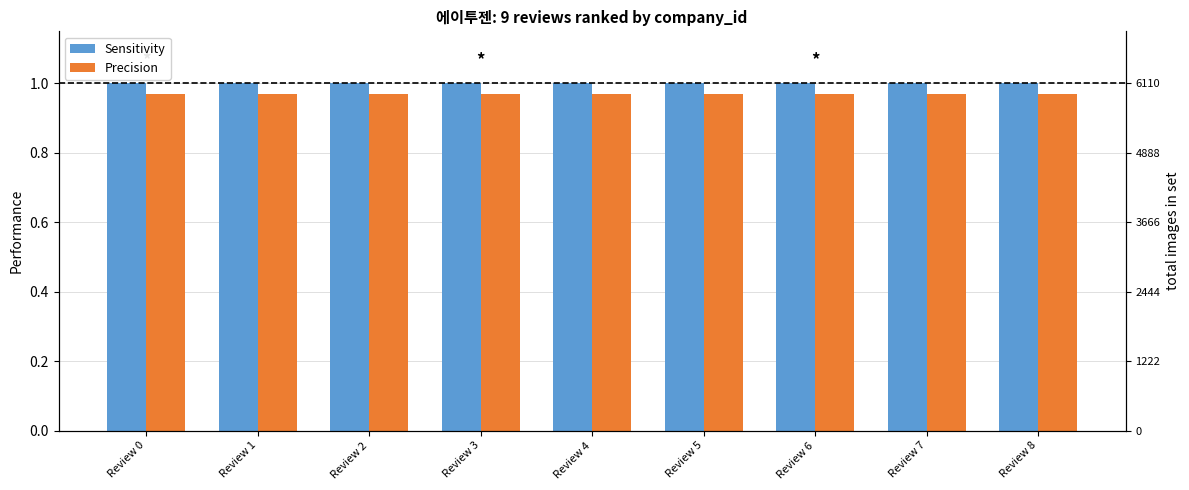

What is the value of the Precision bar at the 2nd from the left?

1.0